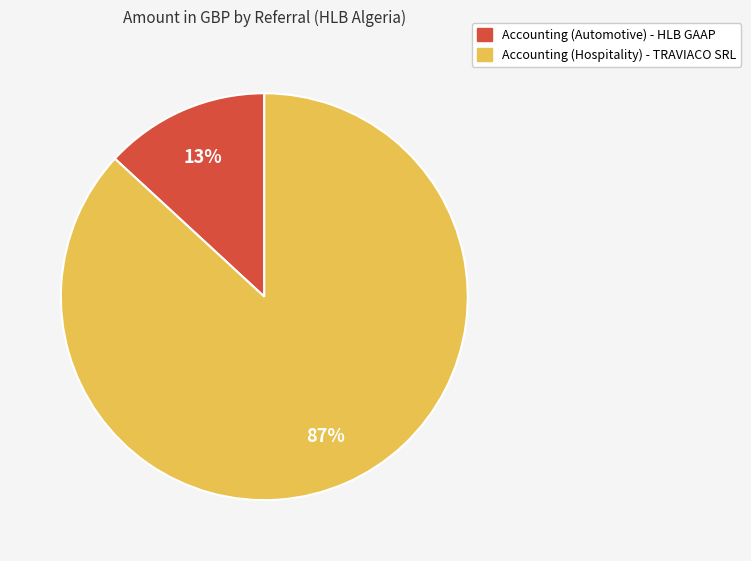

Which category has the smallest portion of the pie?

Accounting (Automotive) - HLB GAAP